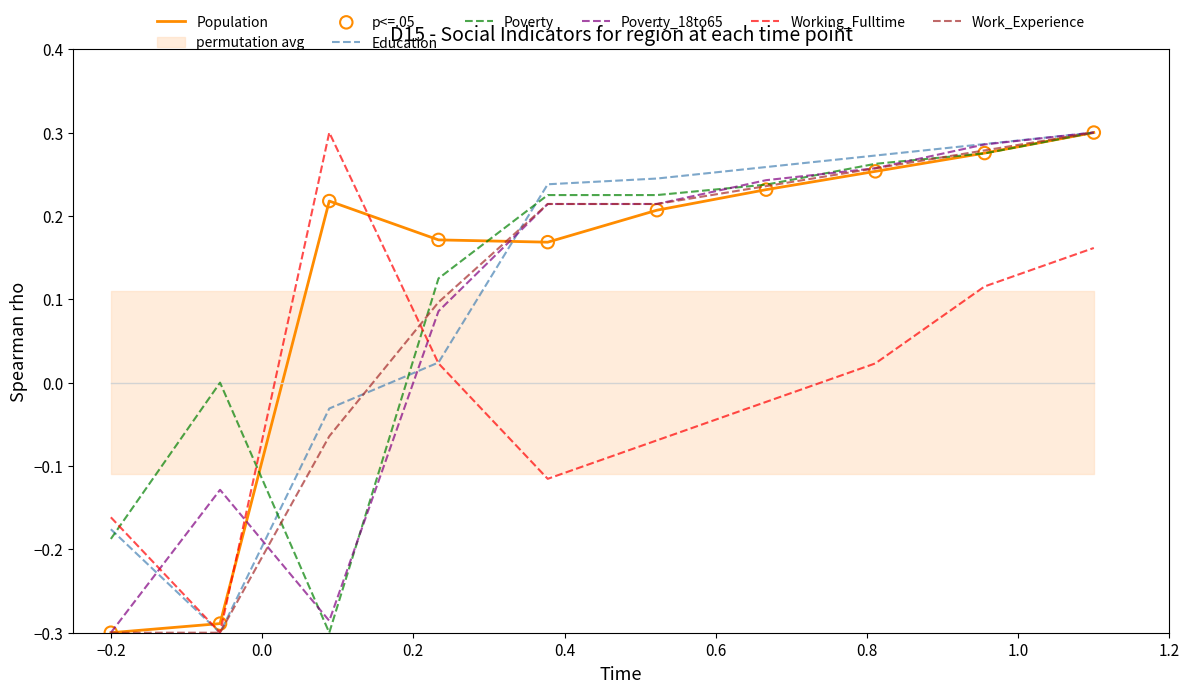

Which series has the largest total across all categories?

Population